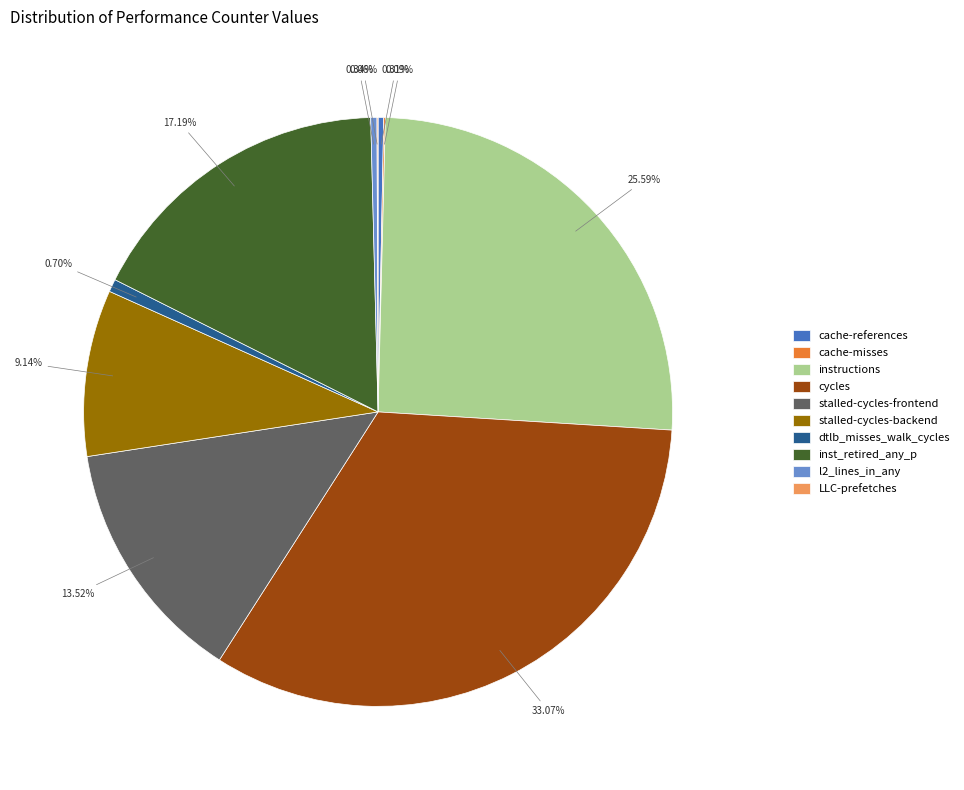

What is the ratio of the value at inst_retired_any_p to the value at stalled-cycles-frontend?

1.3